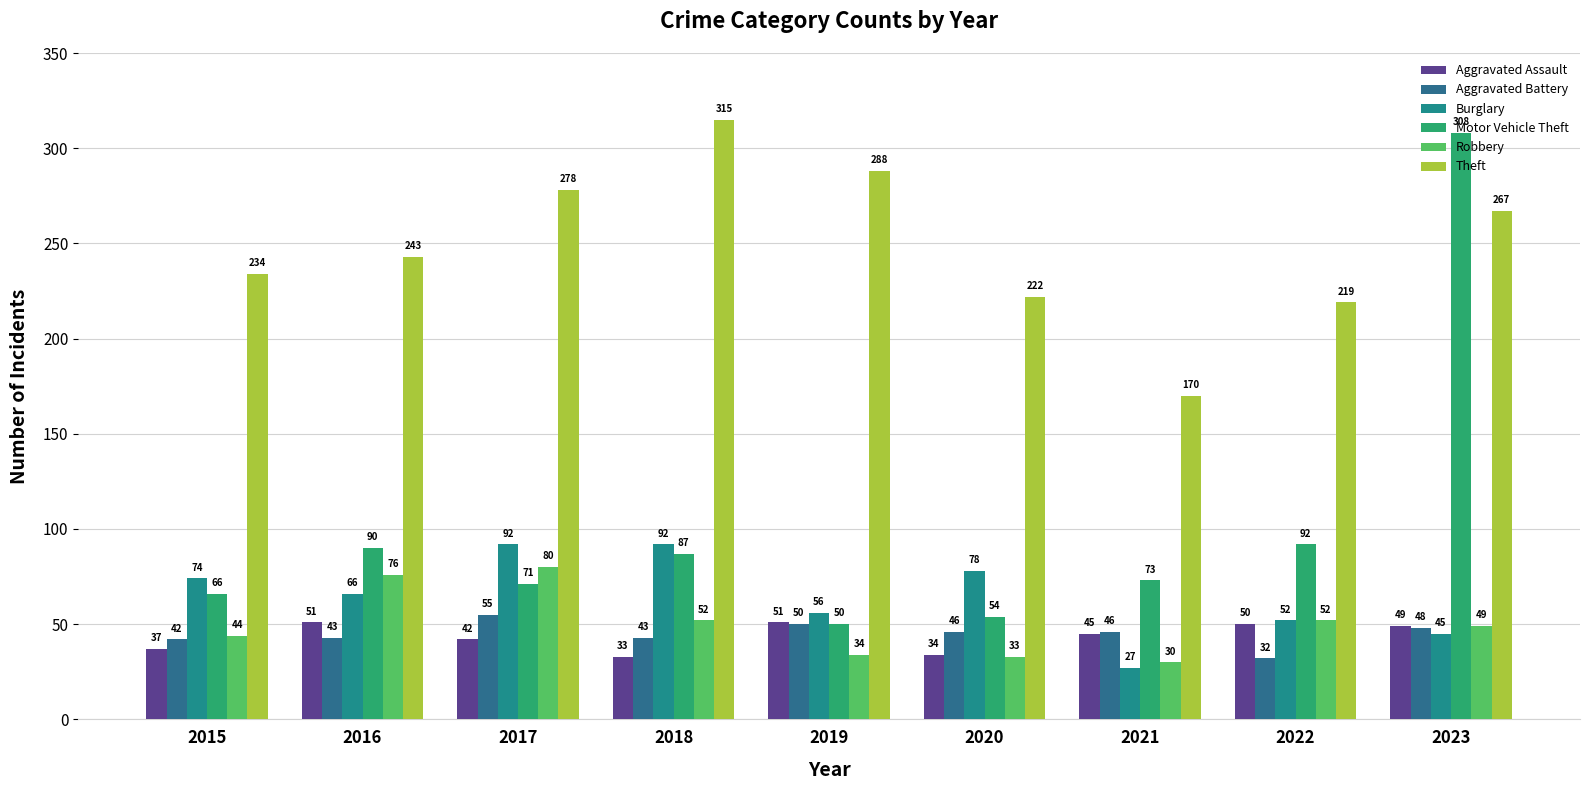

What is the lowest value of the Motor Vehicle Theft series?

50